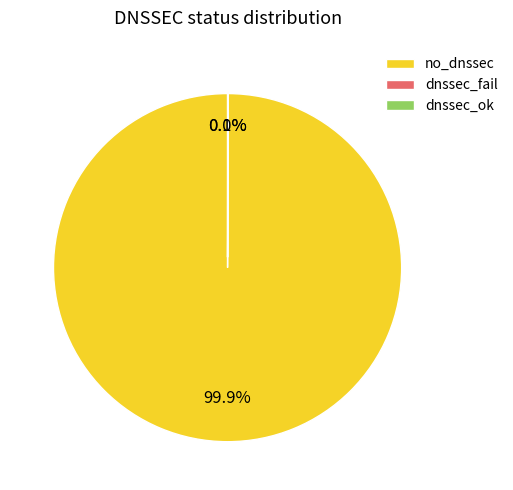

Does no_dnssec represent more than half of the total?

Yes